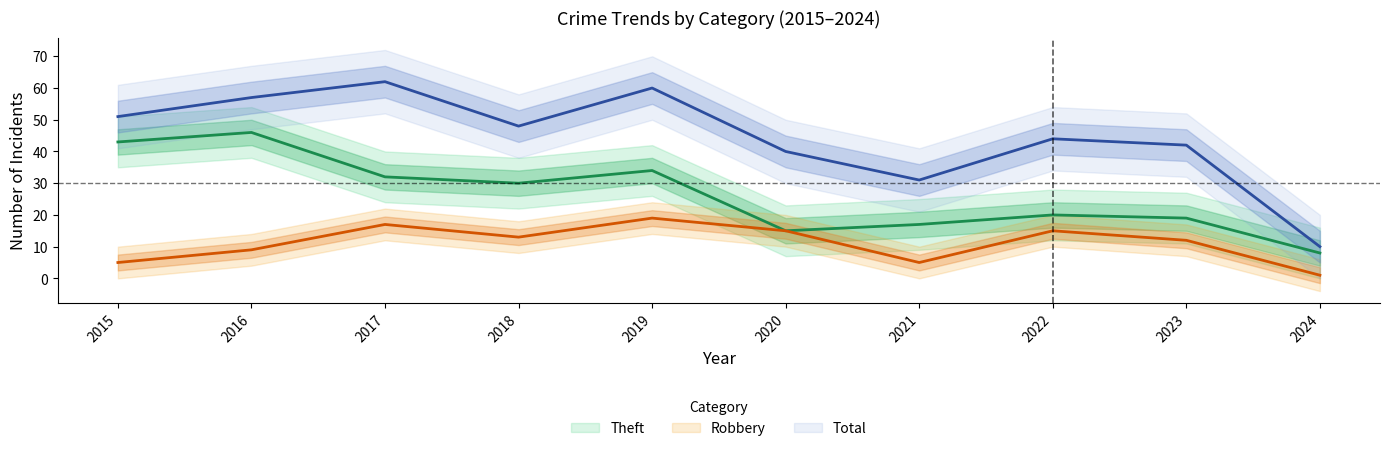

Which series has the largest total across all categories?

Total